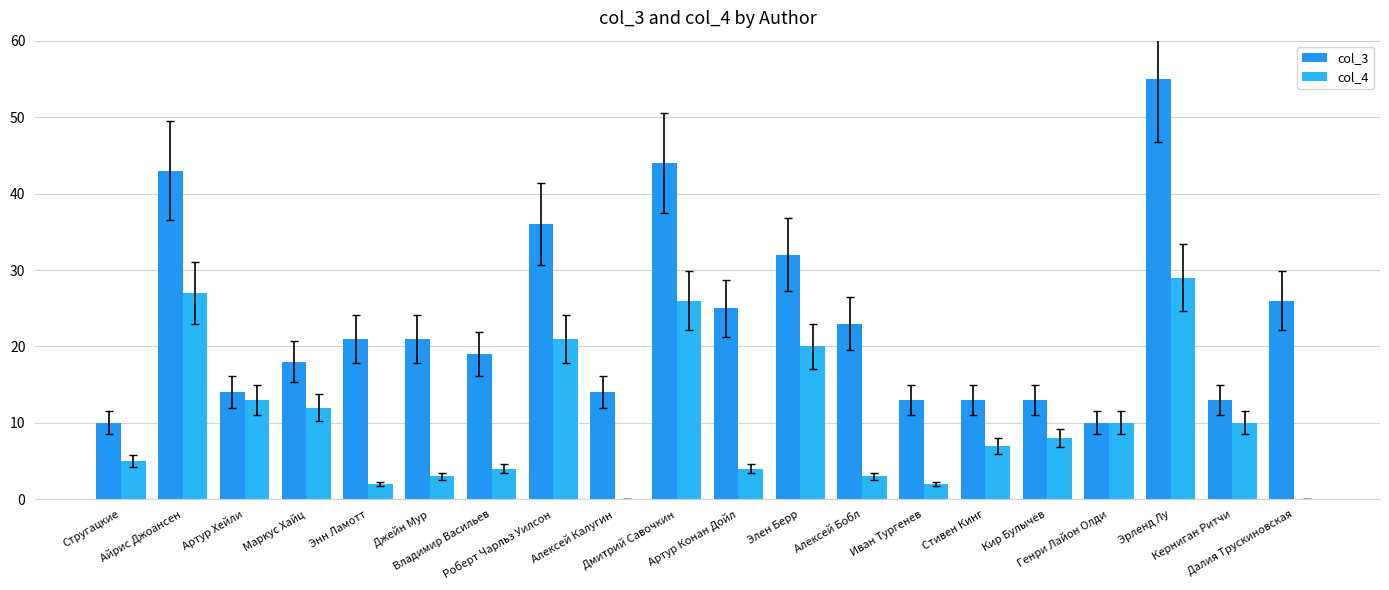

The value of col_3 at Элен Берр is 32. True or false?

True